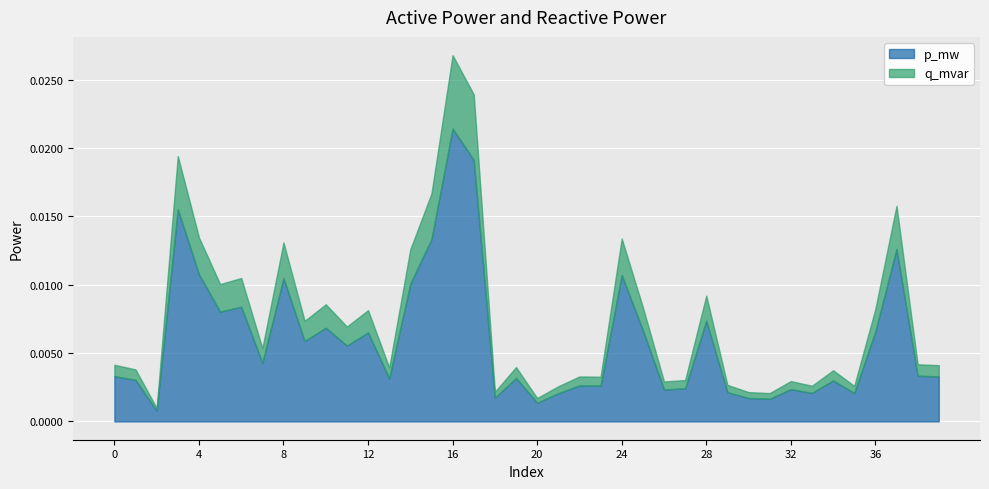

At 15, list the series in order from smallest to largest.

q_mvar, p_mw